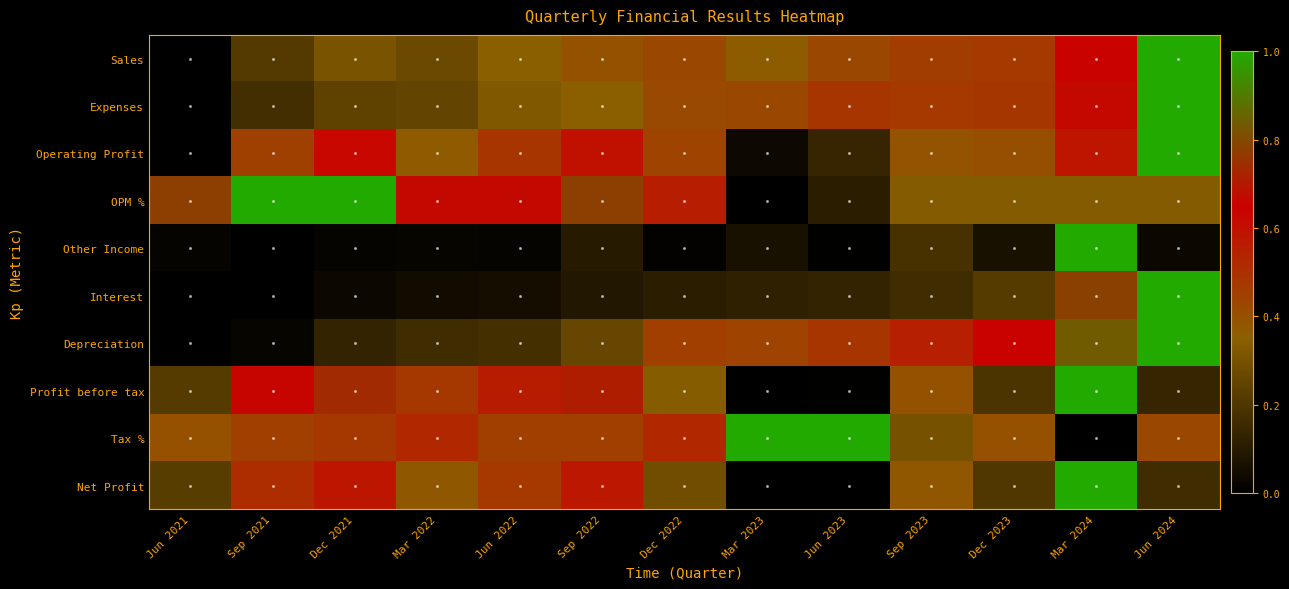

Between Sep 2021 and Sep 2022, which is larger?

Sep 2022